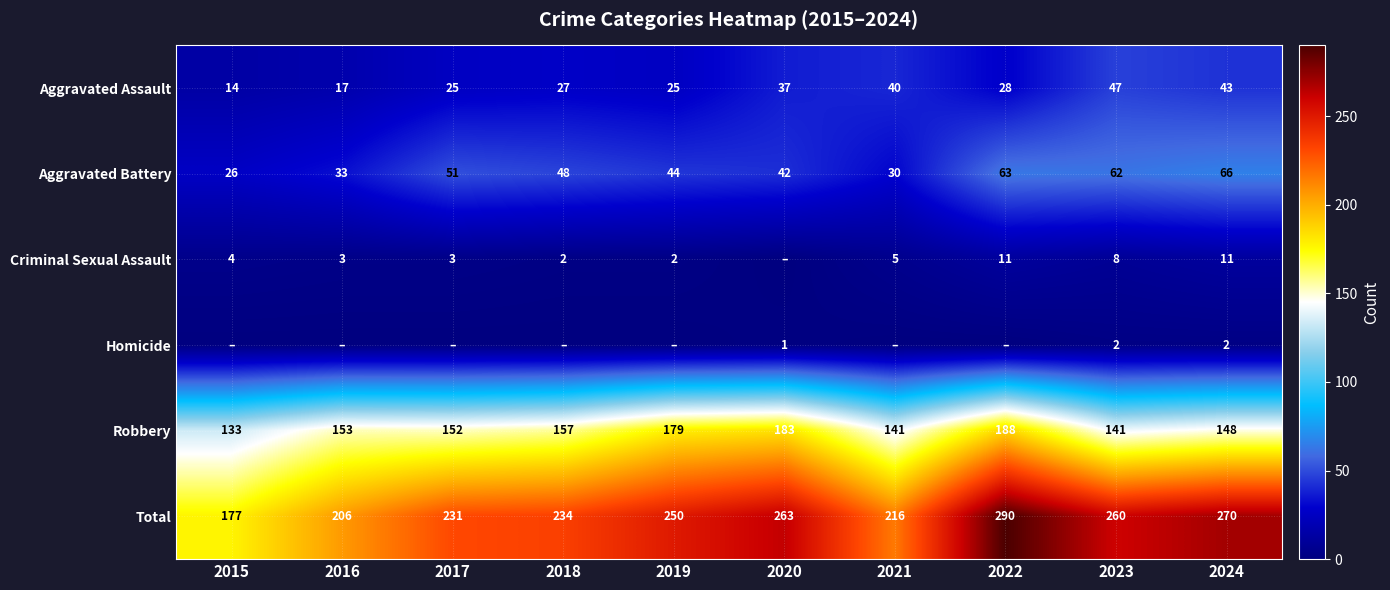

What is the spread (max minus min) of values at 2024?

268